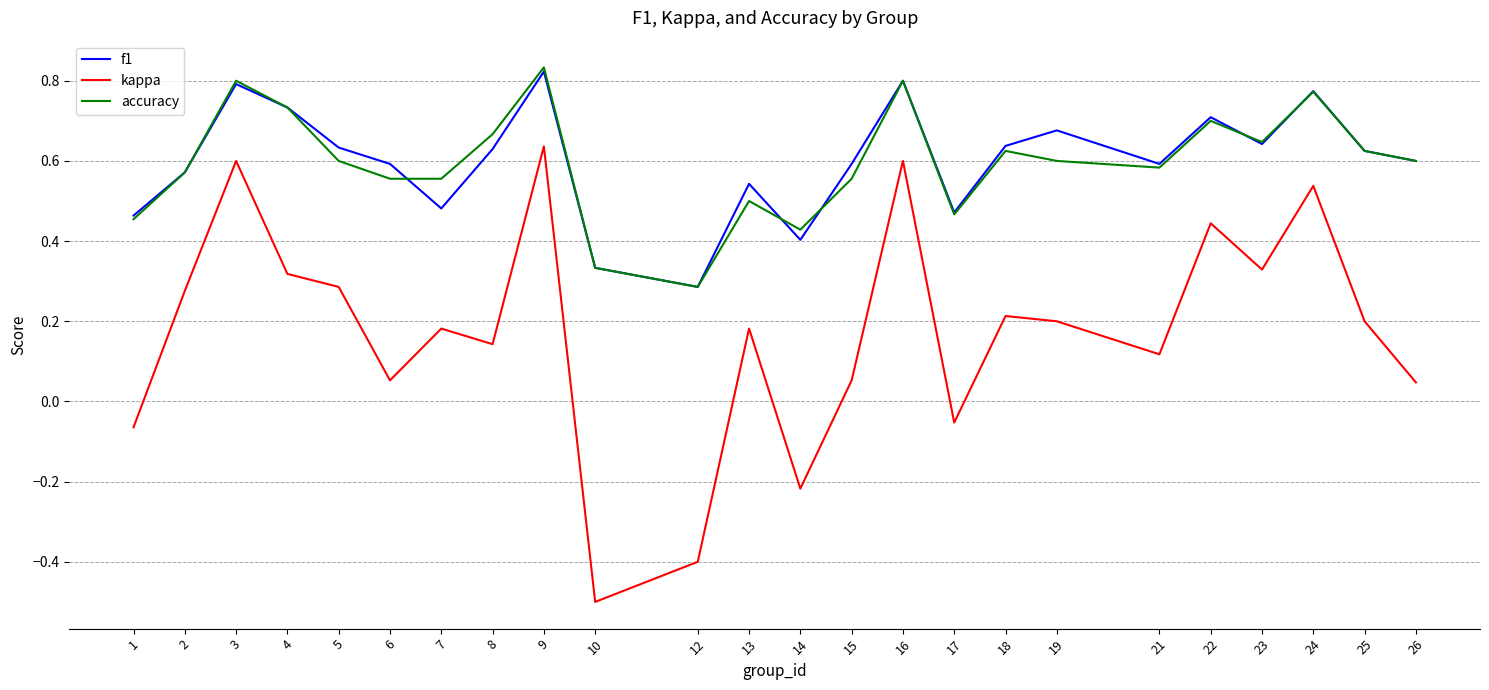

Which series has the largest range (max minus min)?

kappa